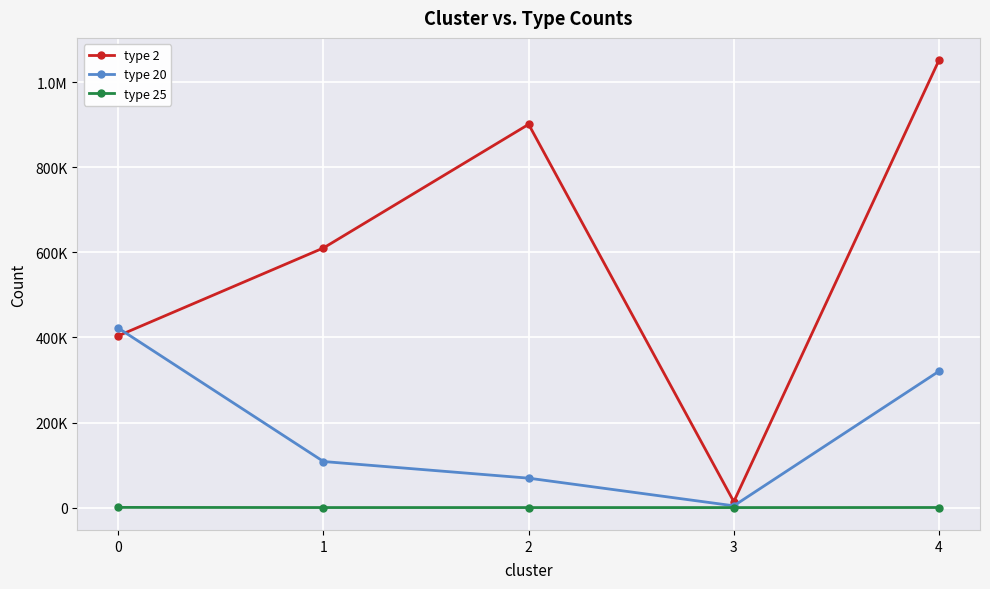

What are all the series names shown in the legend?

type 2, type 20, type 25